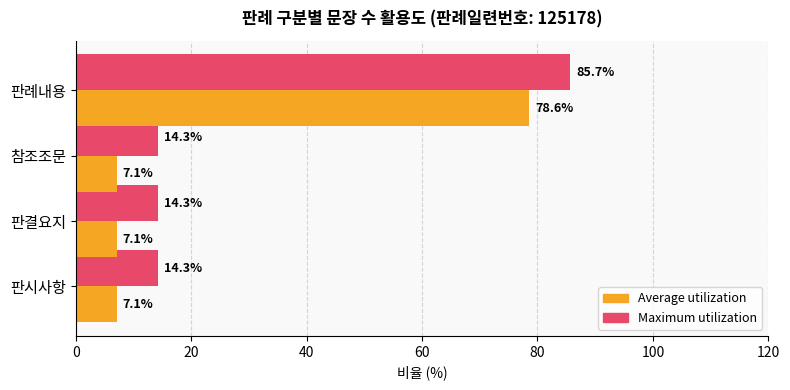

What is the average value of the Average utilization series?

25.0